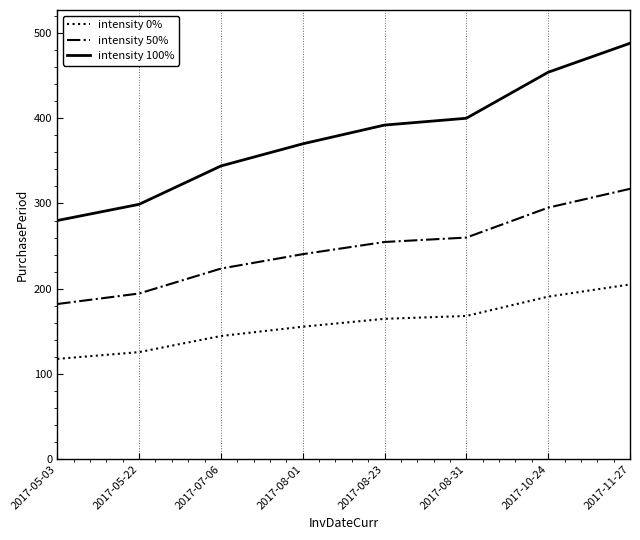

True or false: intensity 100% has more than 1 interior local peaks.

False